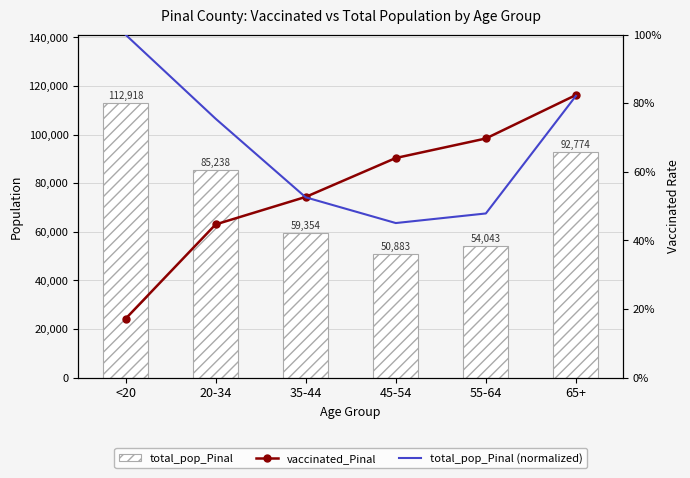

What is the label of the 2nd bar from the left?

20-34